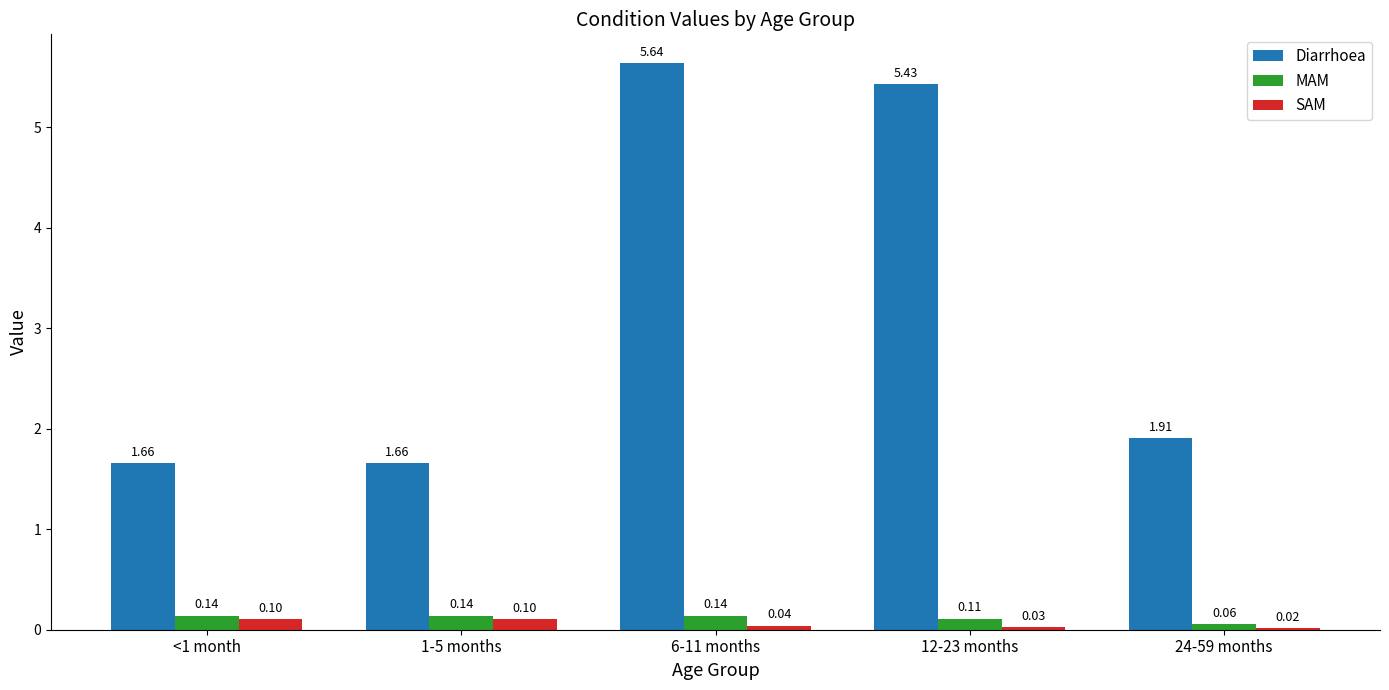

Count the number of data series in this chart.

3